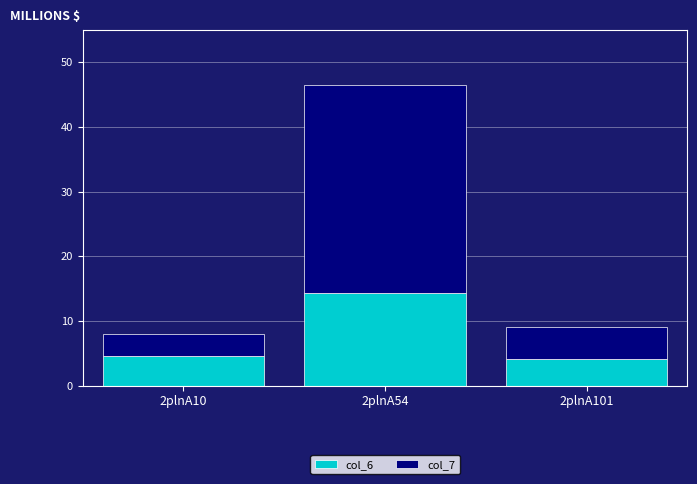

What is the difference between the col_6 values at 2plnA101 and 2plnA54?

10.3